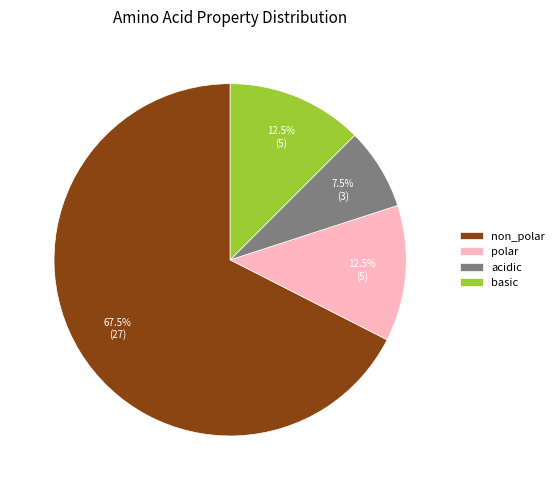

Which category has the biggest portion of the pie?

non_polar